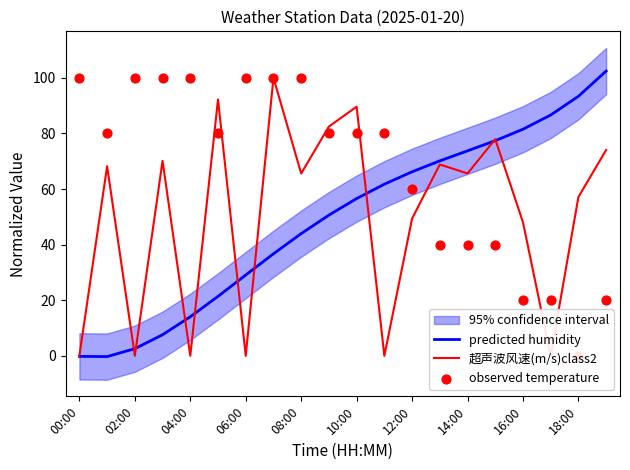

Which series reaches the maximum Y coordinate?

predicted humidity